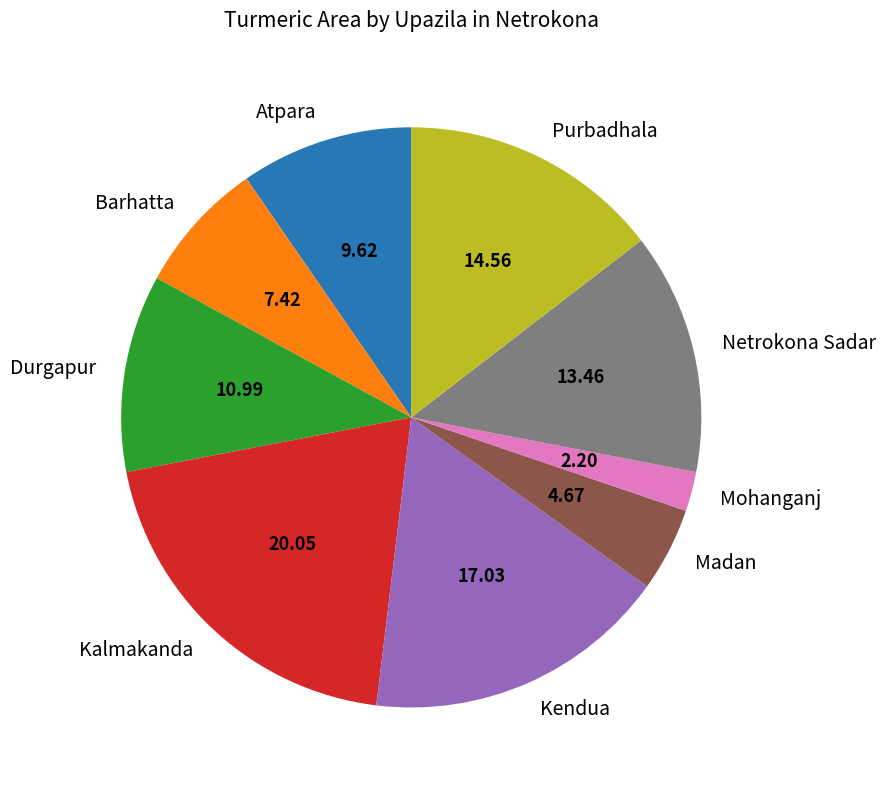

Which slice is the smallest?

Mohanganj